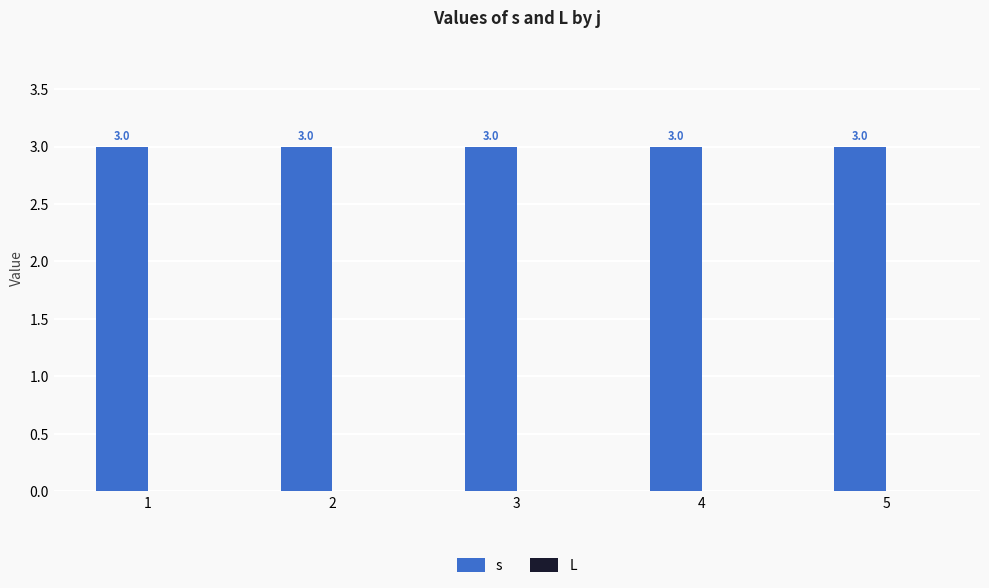

Reading right to left, extract all data points from this chart.

s: 3	3	3	3	3
L: 0	0	0	0	0